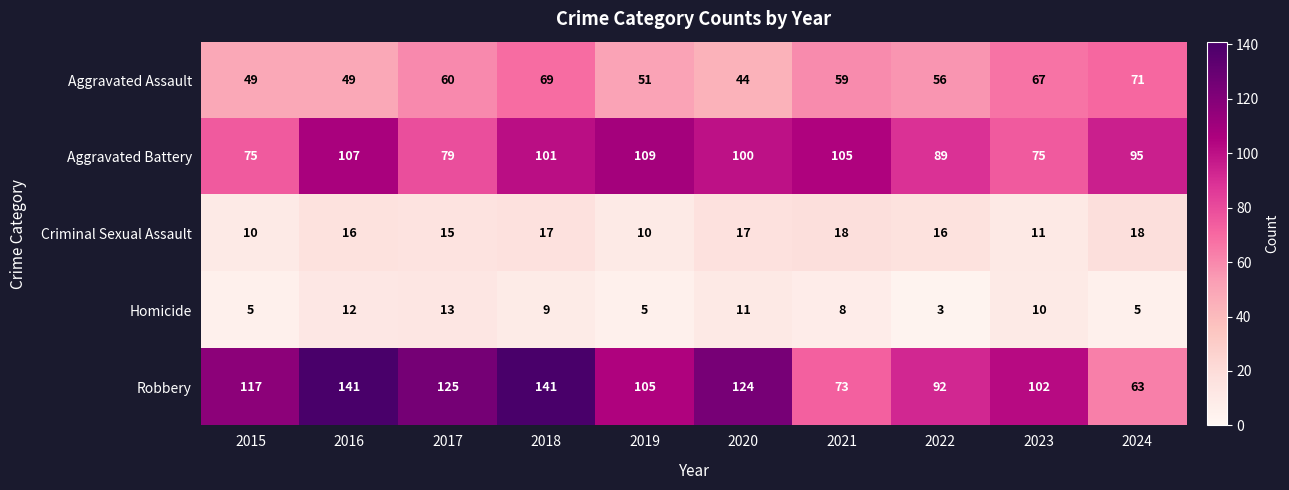

List the series in order of their peak value, lowest first.

Homicide, Criminal Sexual Assault, Aggravated Assault, Aggravated Battery, Robbery